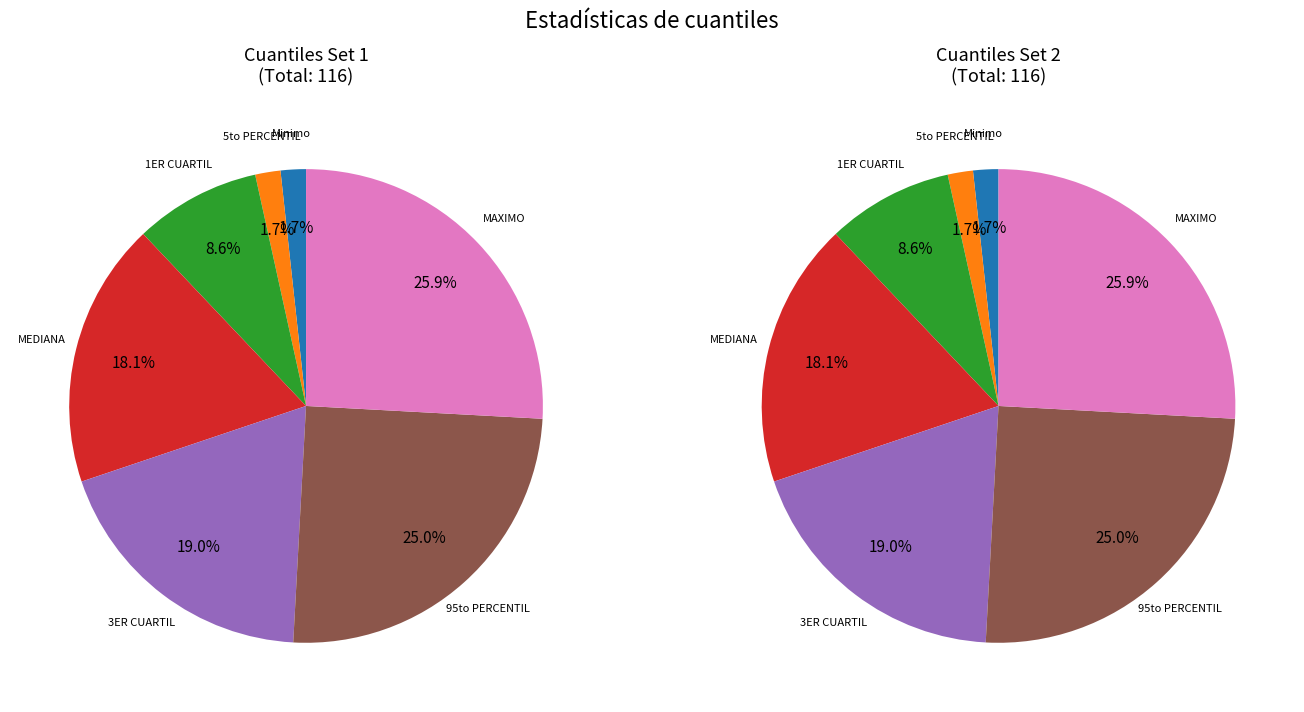

Which has a higher value, 95to PERCENTIL or 1ER CUARTIL?

95to PERCENTIL